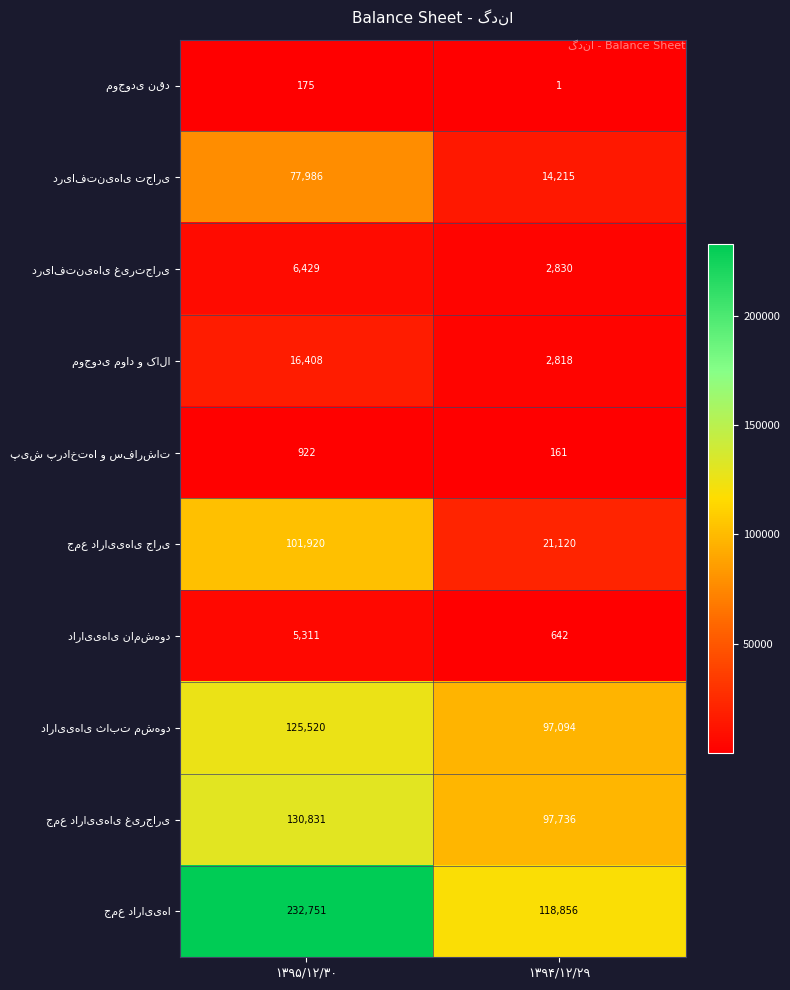

Which category has the lowest value across all series?

۱۳۹۴/۱۲/۲۹